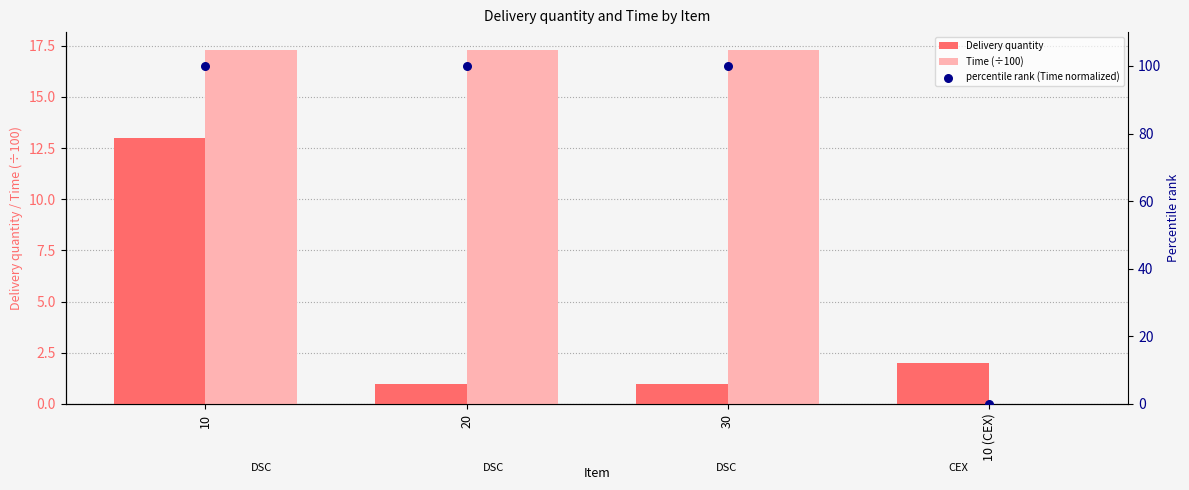

What are all the series names shown in the legend?

Delivery quantity, Time (÷100), percentile rank (Time normalized)